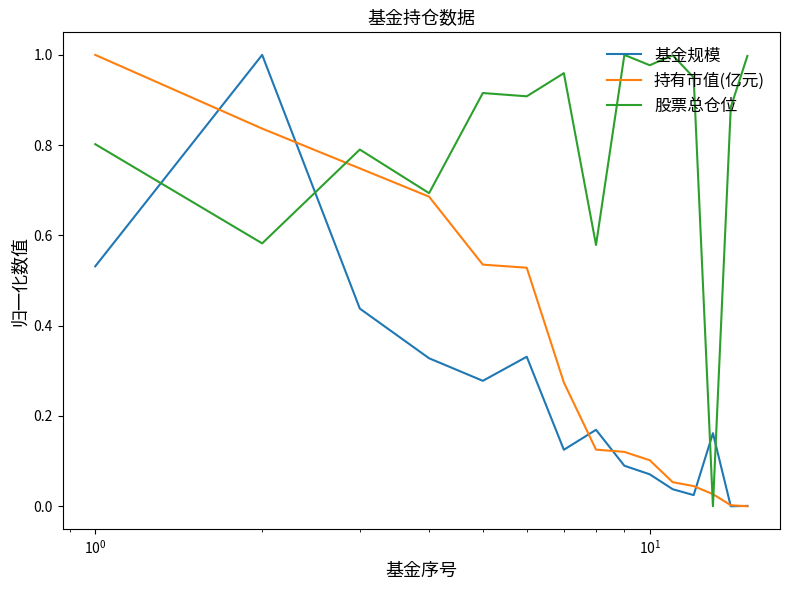

Does the chart have visible grid lines?

No